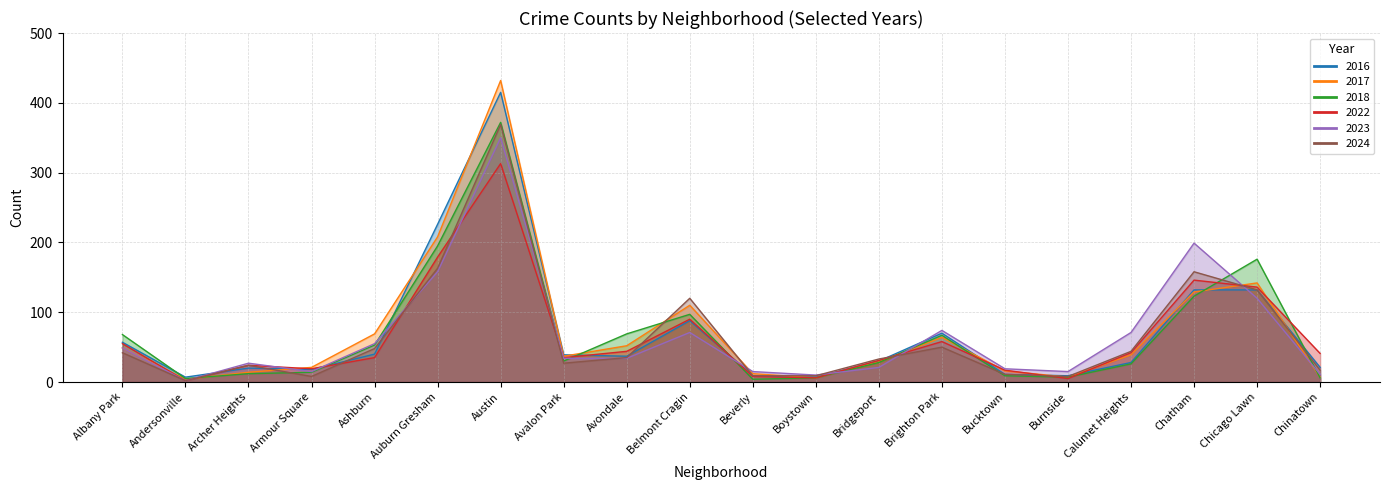

At which label does 2024 reach its peak?

Austin